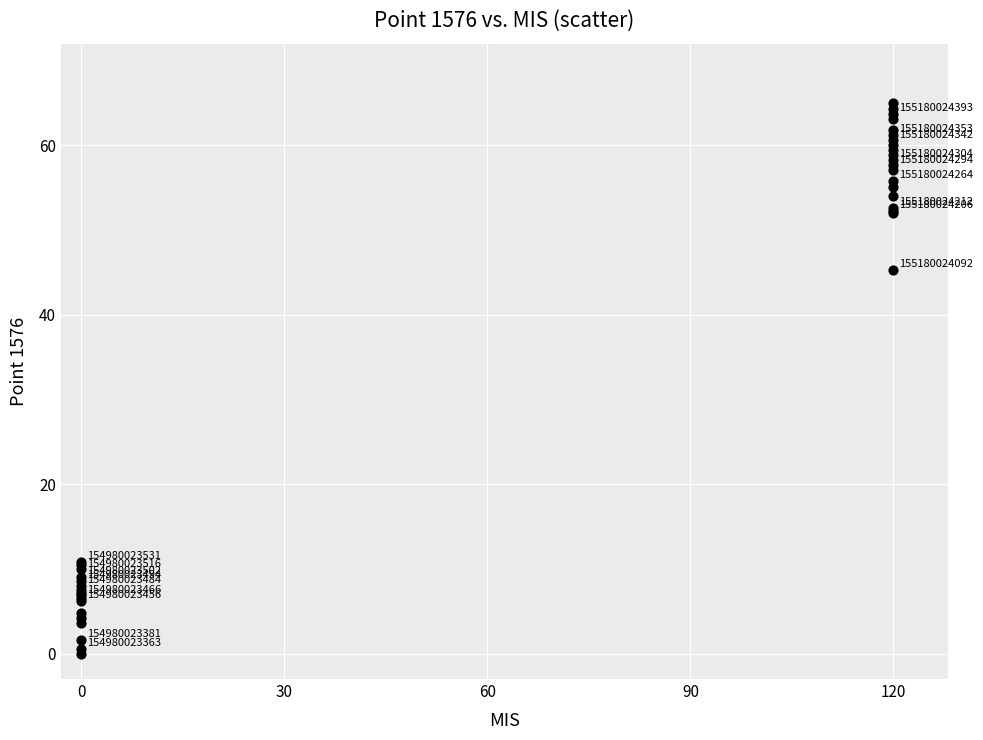

What Y value in the scatter plot is closest to 32?

45.3